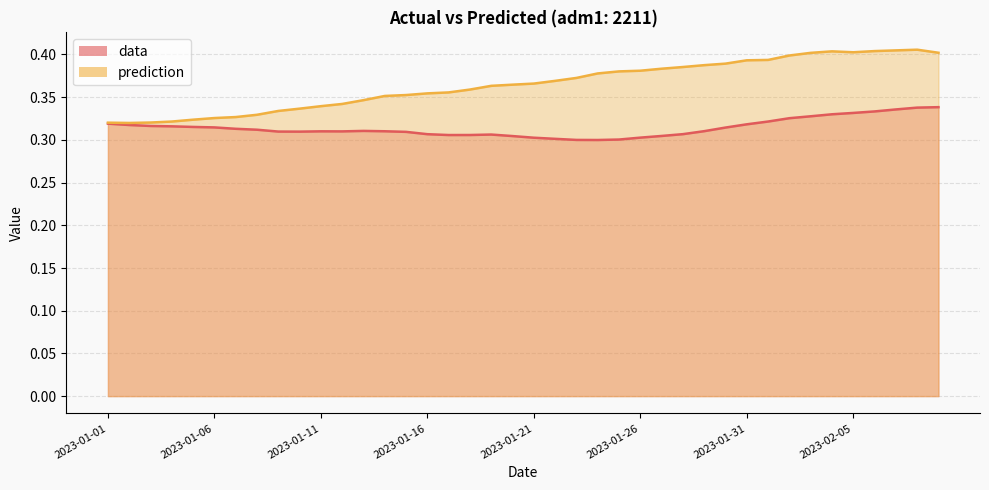

Between 2023-01-16 and 2023-02-09, which series saw the biggest shift?

prediction